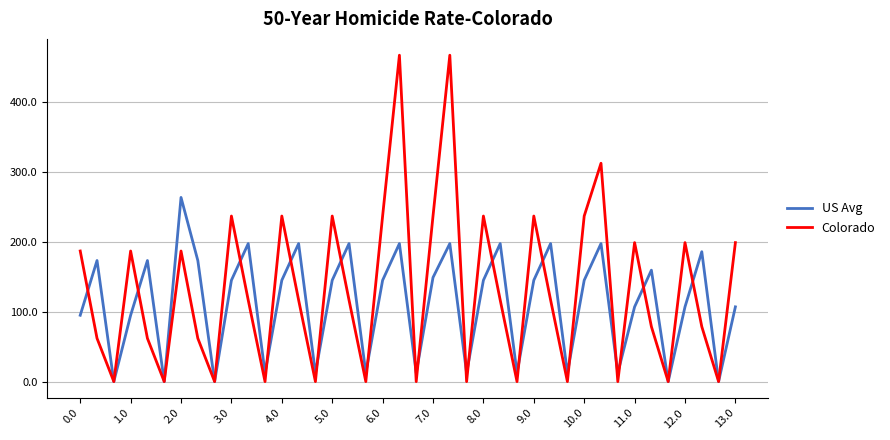

What is the greatest value displayed?

466.6